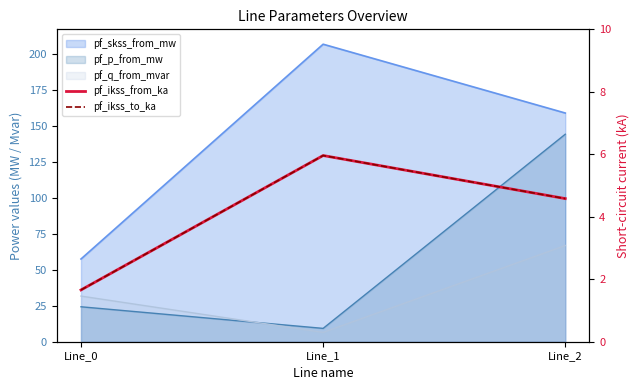

How many values in the pf_ikss_from_ka series exceed 4?

2